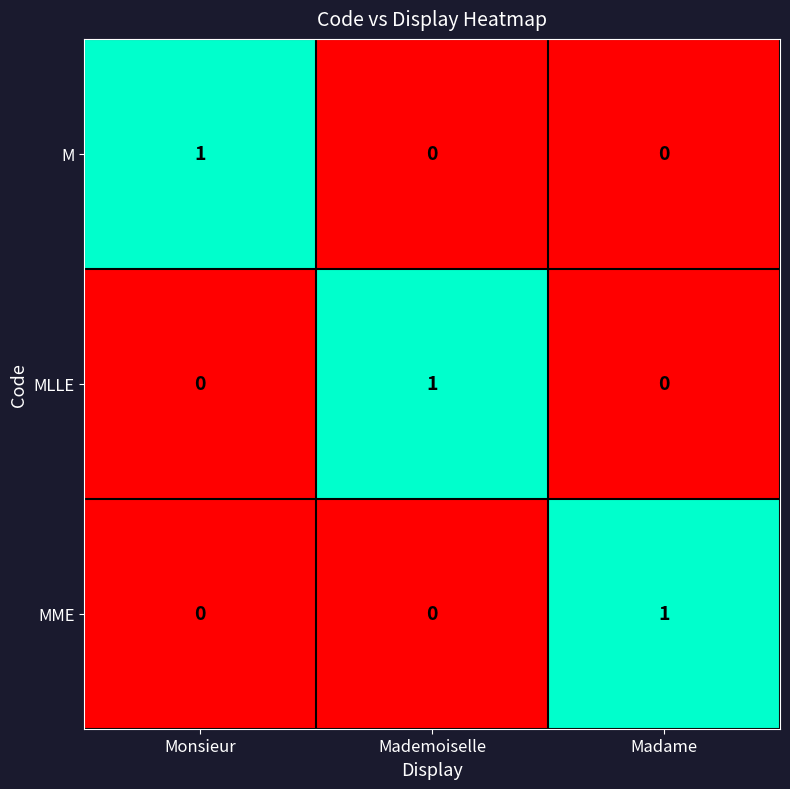

The value of MME at Madame is 0. True or false?

False